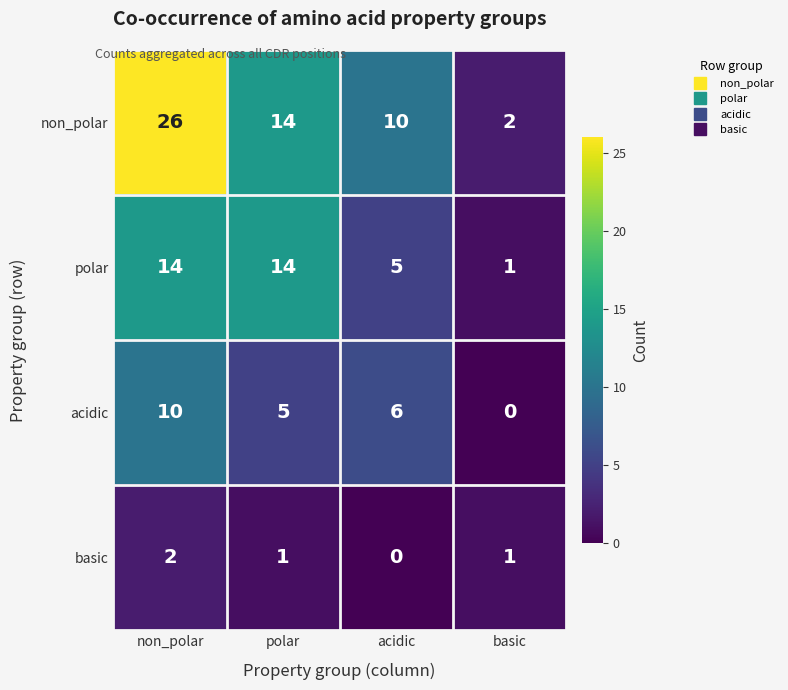

Which series has the largest range (max minus min)?

non_polar